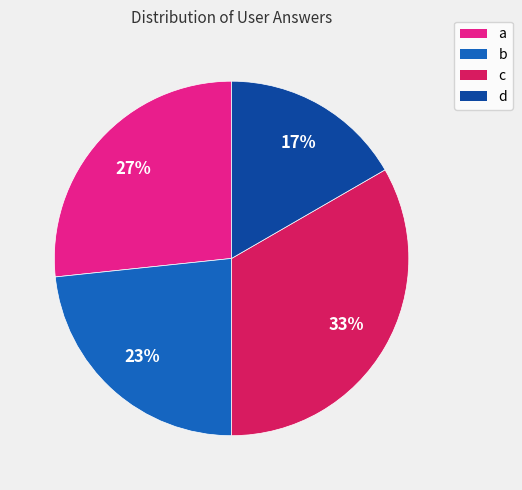

Which has a higher value, a or d?

a